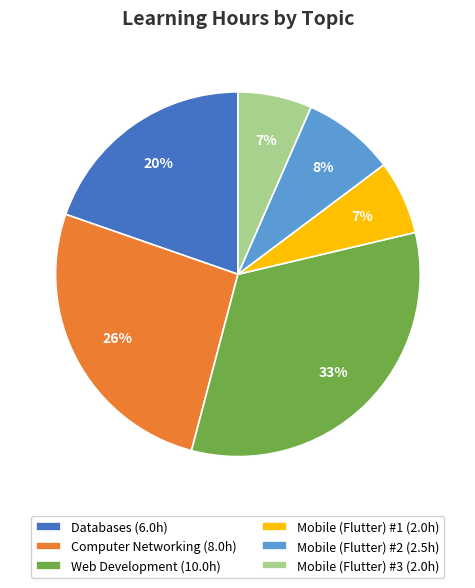

How many segments does this pie chart have?

6